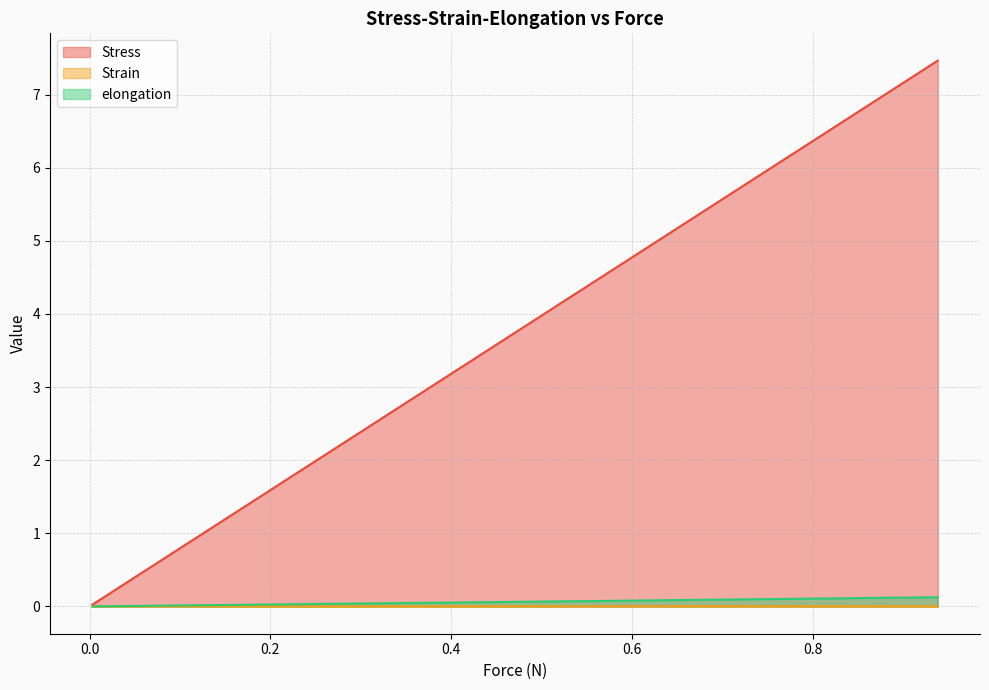

Reading right to left, transcribe all the data shown in this chart.

Stress: 7.5	7.3	7.2	7.0	6.9	6.7	6.5	6.4	6.2	6.1	5.9	5.5	5.2	4.9	4.7	4.6	4.4	4.2	4.1	3.9	3.7	3.5	3.4	3.2	3.0	2.7	2.4	2.1	1.9	1.7	1.5	1.4	1.2	1.0	0.9	0.7	0.5	0.4	0.0	0.0
Strain: 0.0	0.0	0.0	0.0	0.0	0.0	0.0	0.0	0.0	0.0	0.0	0.0	0.0	0.0	0.0	0.0	0.0	0.0	0.0	0.0	0.0	0.0	0.0	0.0	0.0	0.0	0.0	0.0	0.0	0.0	0.0	0.0	0.0	0.0	0.0	0.0	0.0	0.0	0.0	0.0
elongation: 0.1	0.1	0.1	0.1	0.1	0.1	0.1	0.1	0.1	0.1	0.1	0.1	0.1	0.1	0.1	0.1	0.1	0.1	0.1	0.1	0.1	0.1	0.1	0.1	0.1	0.0	0.0	0.0	0.0	0.0	0.0	0.0	0.0	0.0	0.0	0.0	0.0	0.0	0.0	0.0